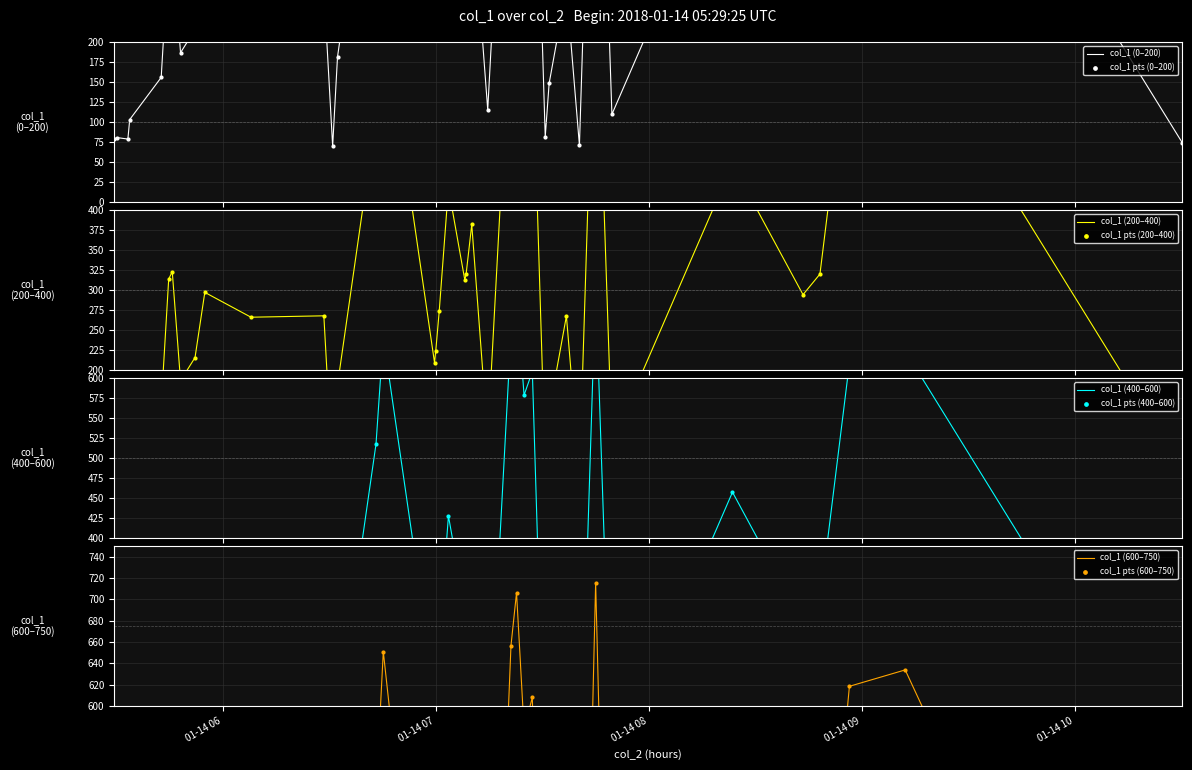

What is the change in value from 2018-01-14 06:45:14 to 2018-01-14 07:40:29?

-580.3